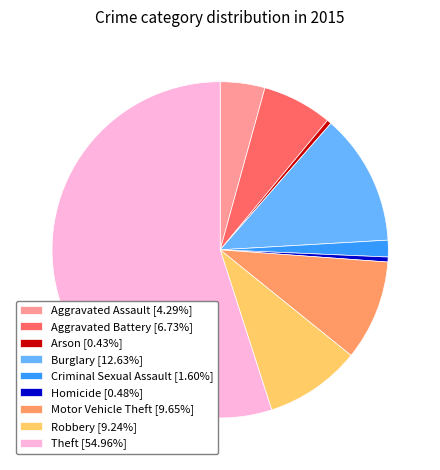

How many segments does this pie chart have?

9